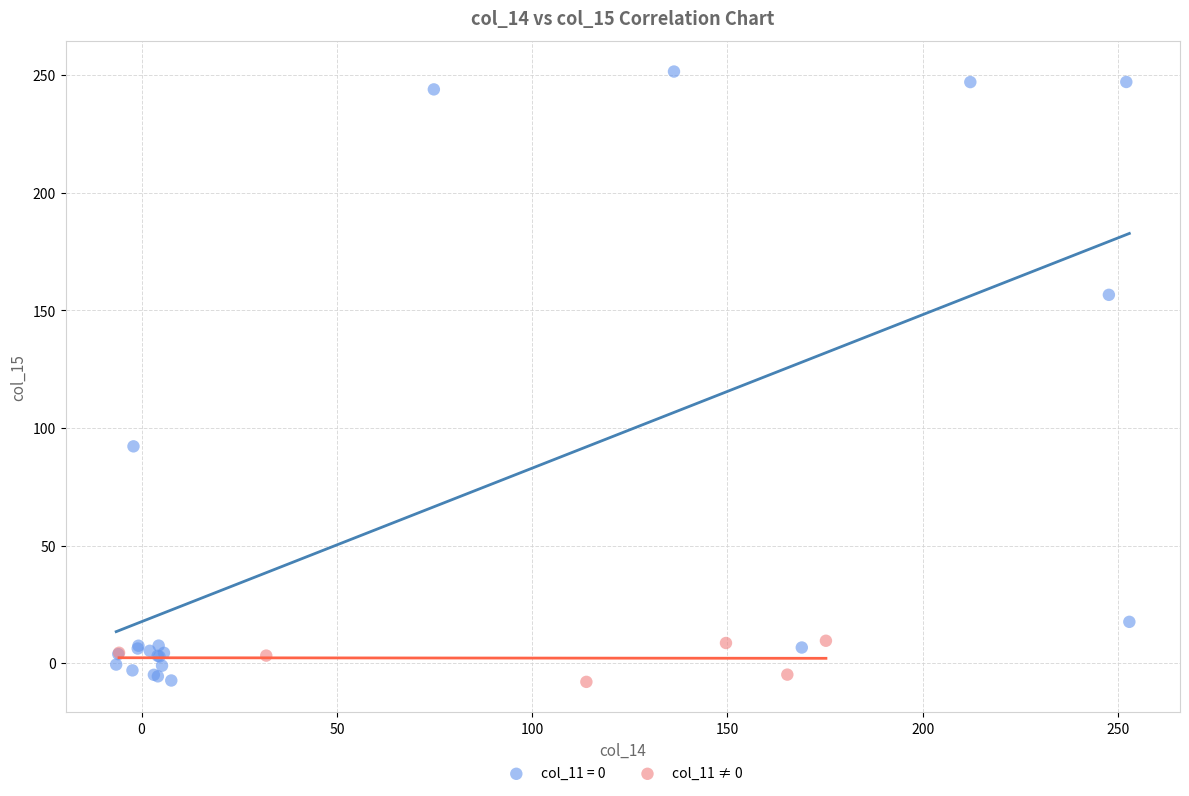

Which series has the largest Y range (max minus min)?

col_11 = 0